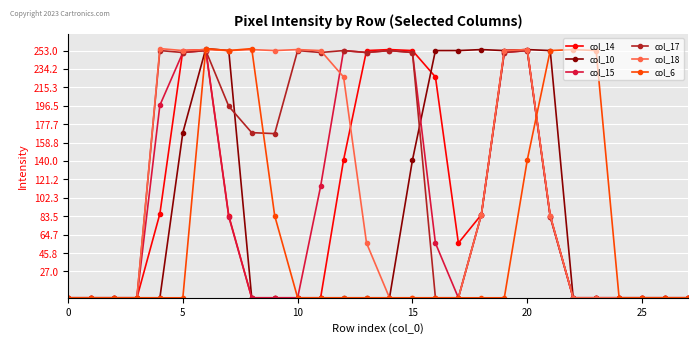

What is the sum of all col_17 values?

3474